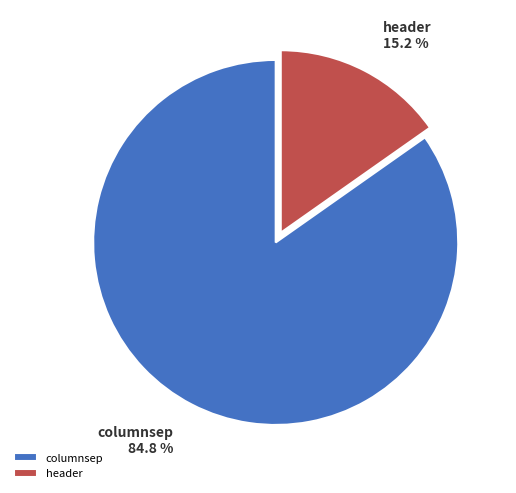

To the nearest percent, what is the difference between the largest and smallest slice percentages?

70%